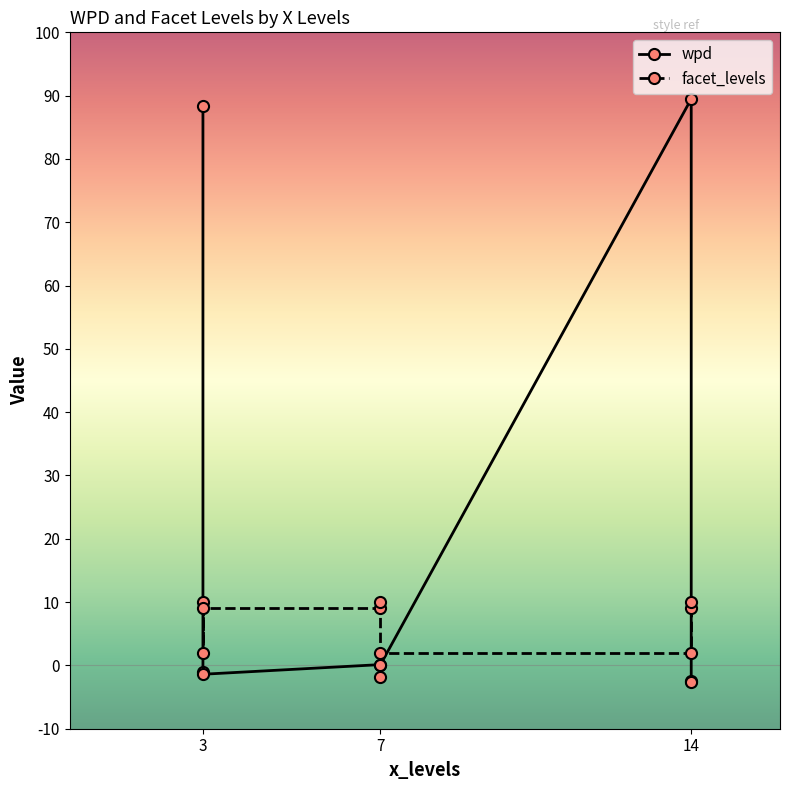

Where is the first local maximum for wpd?

7